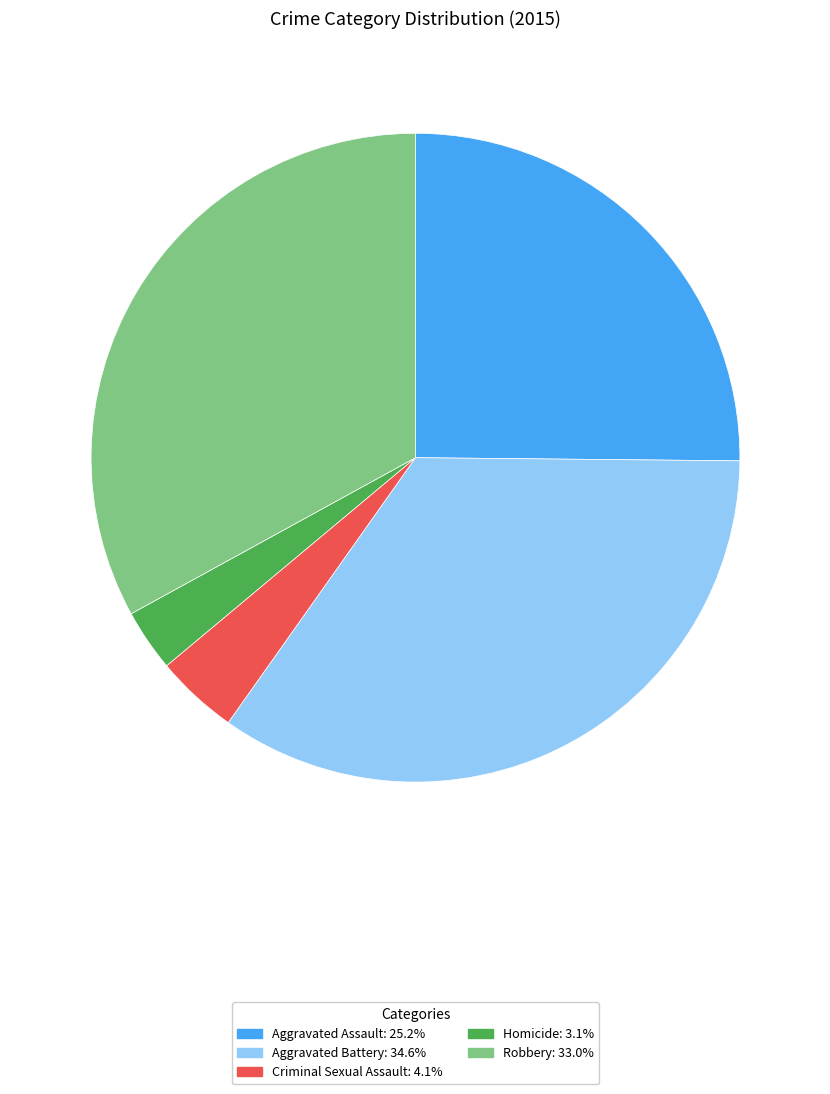

What is the ratio of the value at Aggravated Assault to the value at Robbery?

0.8